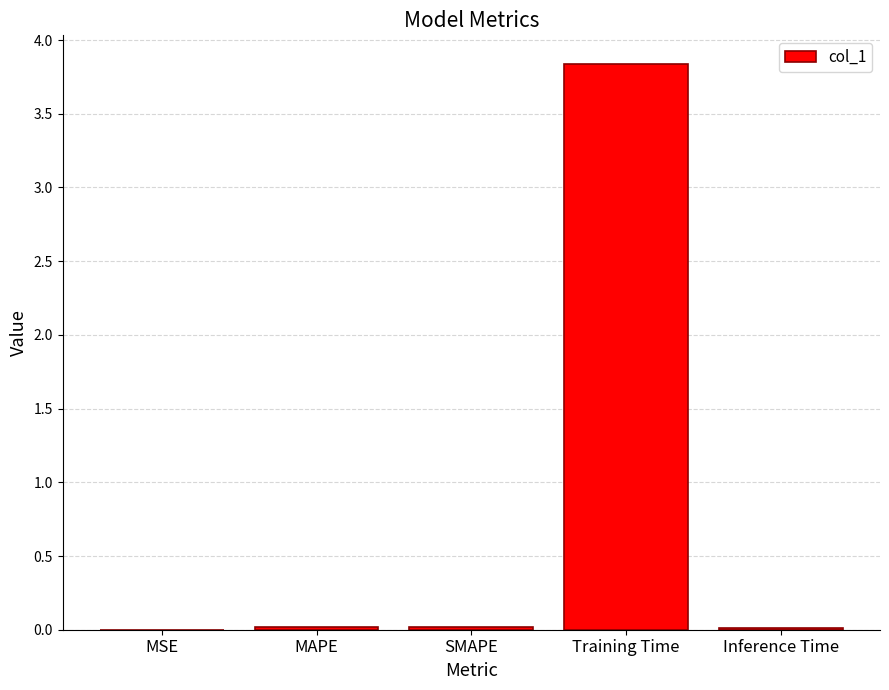

Which label corresponds to the largest value in the chart?

Training Time